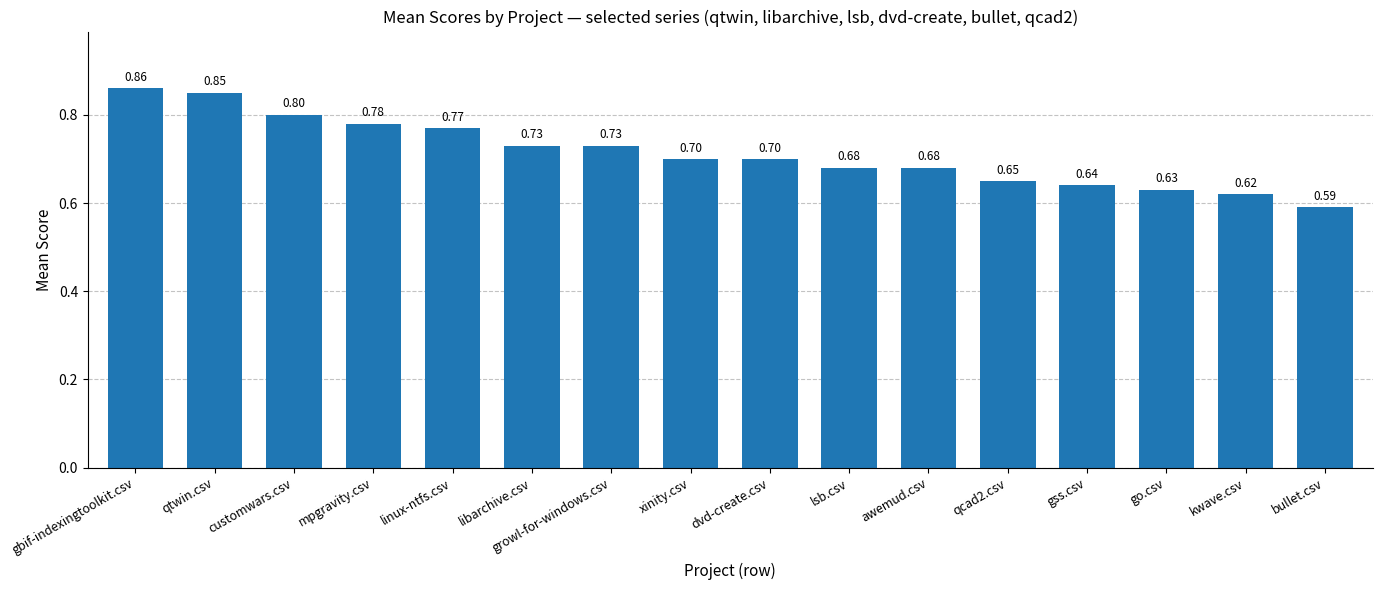

Which has a higher value, qtwin.csv or gss.csv?

qtwin.csv